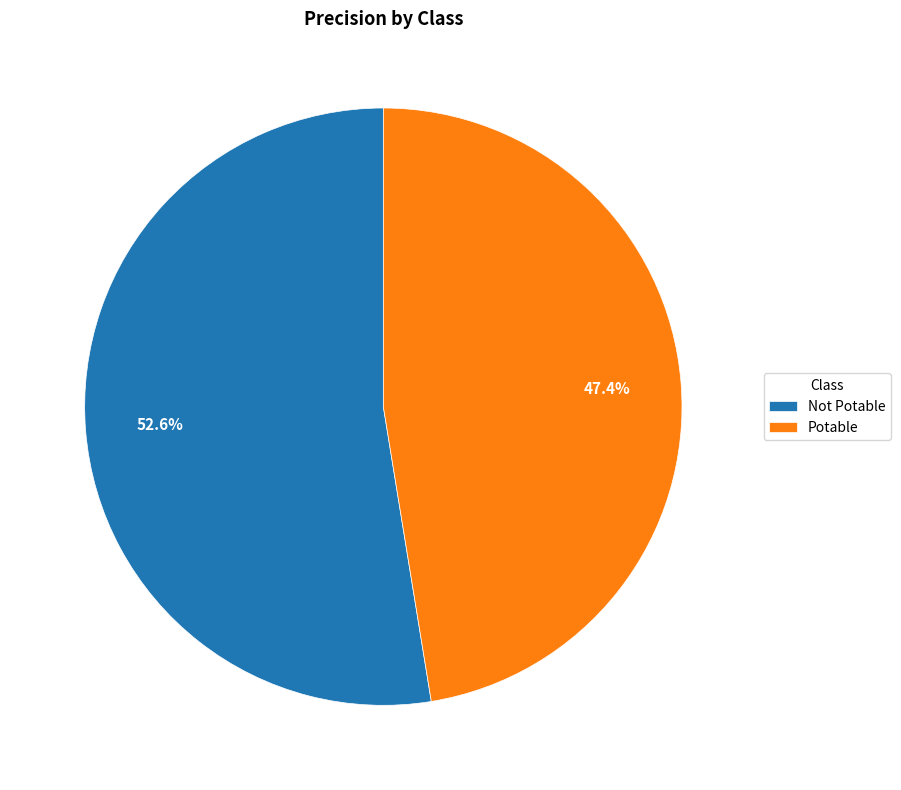

Which has a higher value, Potable or Not Potable?

Not Potable